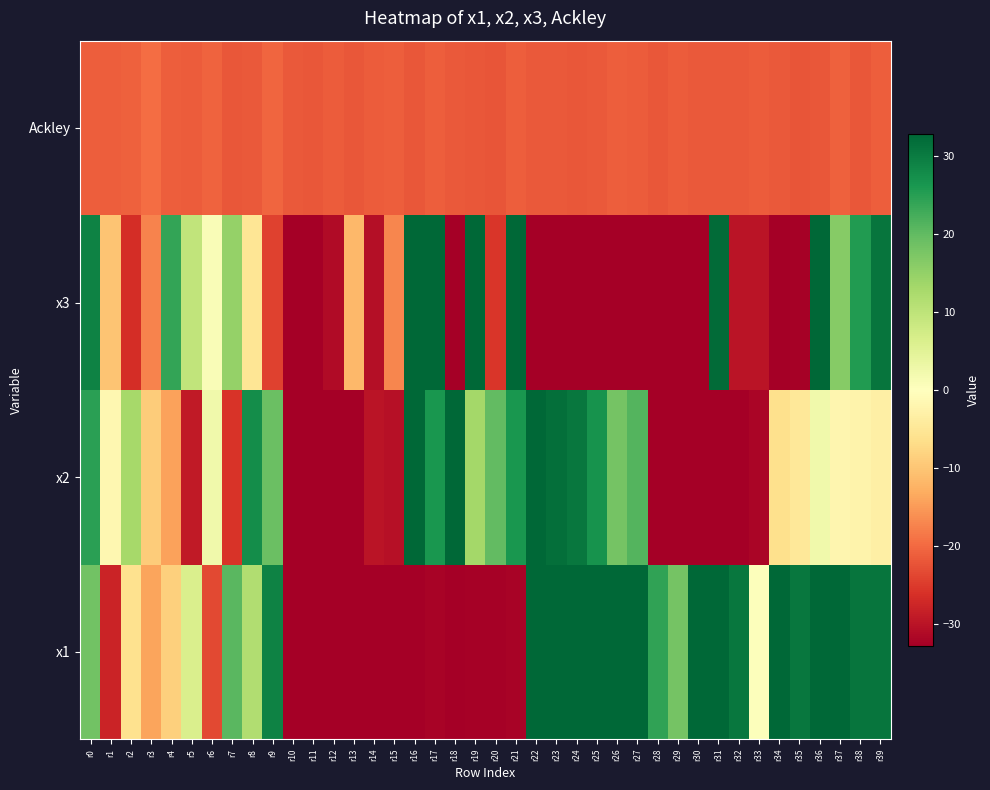

Reading right to left, extract all data points from this chart.

x1: r39=30.8	r38=30.9	r37=32.7	r36=32.7	r35=30.5	r34=32.8	r33=0.3	r32=30.6	r31=32.5	r30=32.7	r29=18.1	r28=24.3	r27=32.8	r26=32.8	r25=32.8	r24=32.8	r23=32.8	r22=32.8	r21=-32.0	r20=-32.4	r19=-32.4	r18=-32.7	r17=-32.0	r16=-32.7	r15=-32.8	r14=-32.7	r13=-32.8	r12=-32.8	r11=-32.8	r10=-32.8	r9=29.2	r8=11.5	r7=20.5	r6=-23.3	r5=6.4	r4=-8.5	r3=-14.0	r2=-5.9	r1=-27.7	r0=18.3
x2: r39=-3.1	r38=-2.5	r37=-2.0	r36=2.4	r35=-4.7	r34=-6.3	r33=-31.9	r32=-32.8	r31=-32.7	r30=-32.8	r29=-32.8	r28=-32.8	r27=21.1	r26=18.0	r25=26.7	r24=30.5	r23=31.7	r22=32.8	r21=26.1	r20=19.8	r19=13.1	r18=32.8	r17=26.1	r16=32.7	r15=-30.3	r14=-29.9	r13=-32.8	r12=-32.8	r11=-32.7	r10=-32.8	r9=19.0	r8=27.5	r7=-25.8	r6=2.3	r5=-29.1	r4=-14.2	r3=-9.0	r2=12.9	r1=-1.6	r0=24.8
x3: r39=30.7	r38=25.4	r37=16.2	r36=32.8	r35=-32.4	r34=-32.8	r33=-29.9	r32=-29.9	r31=32.0	r30=-32.7	r29=-32.7	r28=-32.7	r27=-32.8	r26=-32.8	r25=-32.8	r24=-32.8	r23=-32.8	r22=-32.8	r21=32.6	r20=-25.6	r19=32.6	r18=-32.8	r17=32.6	r16=32.8	r15=-16.9	r14=-30.7	r13=-11.6	r12=-31.1	r11=-32.5	r10=-32.8	r9=-24.1	r8=-5.3	r7=14.6	r6=0.9	r5=9.7	r4=24.1	r3=-17.2	r2=-26.4	r1=-10.0	r0=29.1
Ackley: r39=-21.2	r38=-21.8	r37=-20.9	r36=-22.0	r35=-22.1	r34=-21.7	r33=-21.3	r32=-21.6	r31=-21.7	r30=-21.7	r29=-21.3	r28=-21.8	r27=-21.3	r26=-21.2	r25=-21.6	r24=-21.9	r23=-21.7	r22=-21.6	r21=-21.2	r20=-22.1	r19=-21.8	r18=-21.7	r17=-21.2	r16=-21.8	r15=-21.2	r14=-21.4	r13=-21.8	r12=-21.4	r11=-22.0	r10=-21.6	r9=-20.4	r8=-21.7	r7=-21.8	r6=-20.5	r5=-21.4	r4=-21.0	r3=-19.5	r2=-20.8	r1=-21.1	r0=-21.2